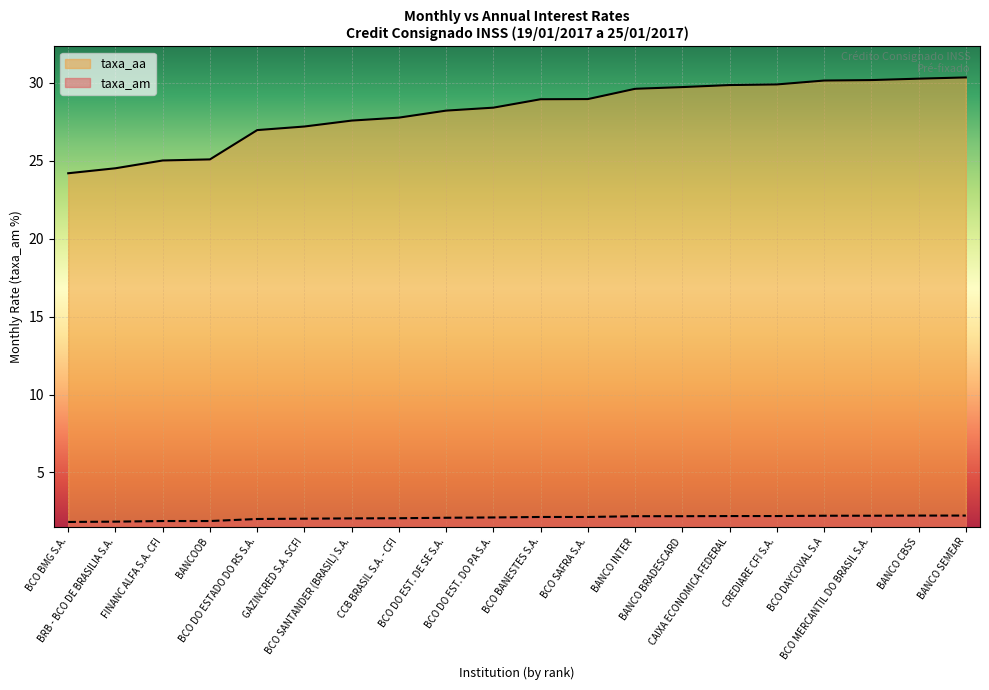

Where is taxa_am nearest to the value 2?

BCO DO ESTADO DO RS S.A.